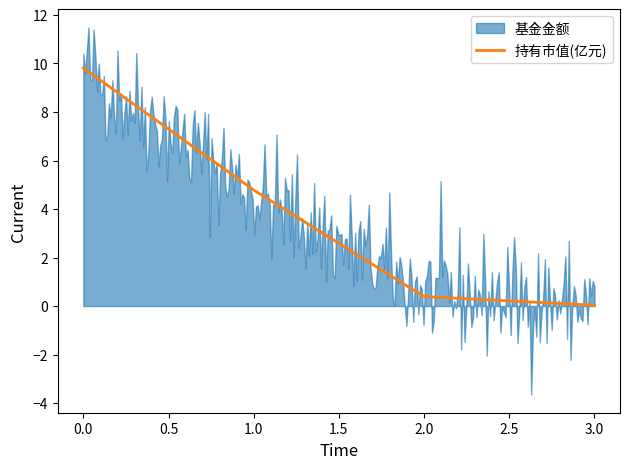

What is the highest value of the 持有市值(亿元) series?

9.8